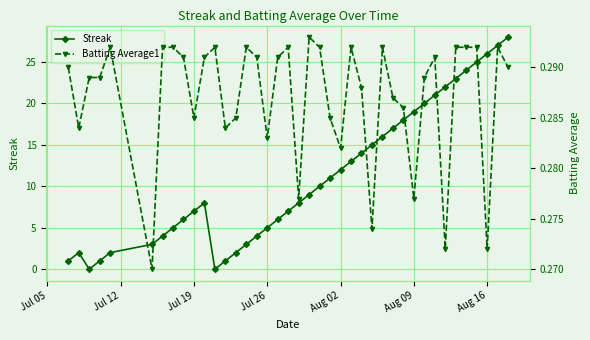

How many interior local peaks does the Streak series have?

2